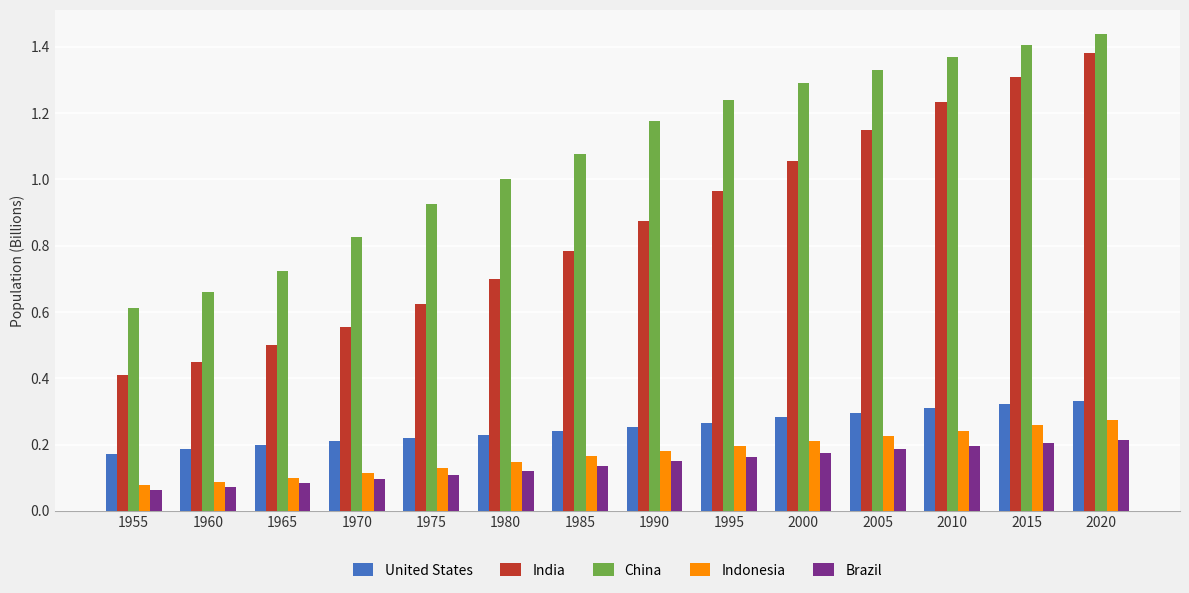

What are all the series names shown in the legend?

United States, India, China, Indonesia, Brazil